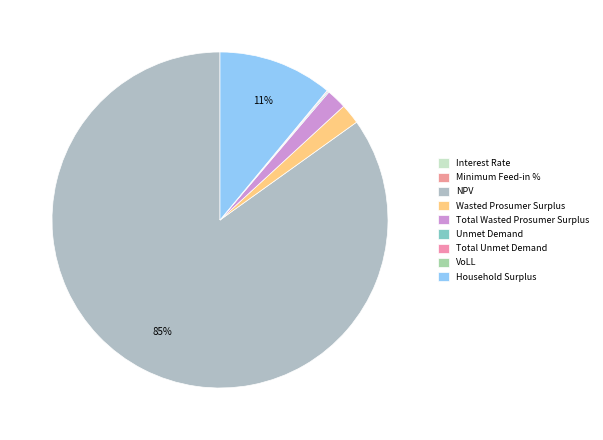

Is it true that Interest Rate is 1% of the pie?

False